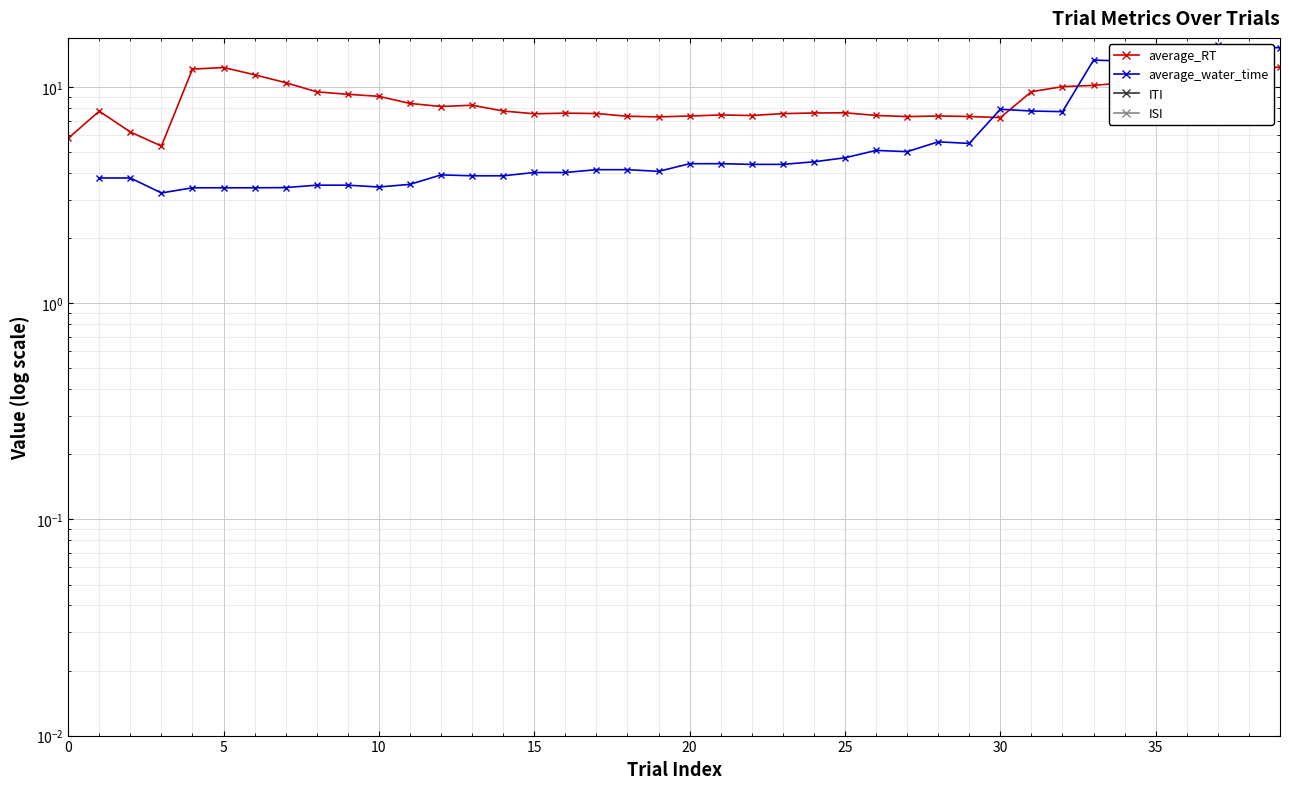

How many data points does each series have?

40